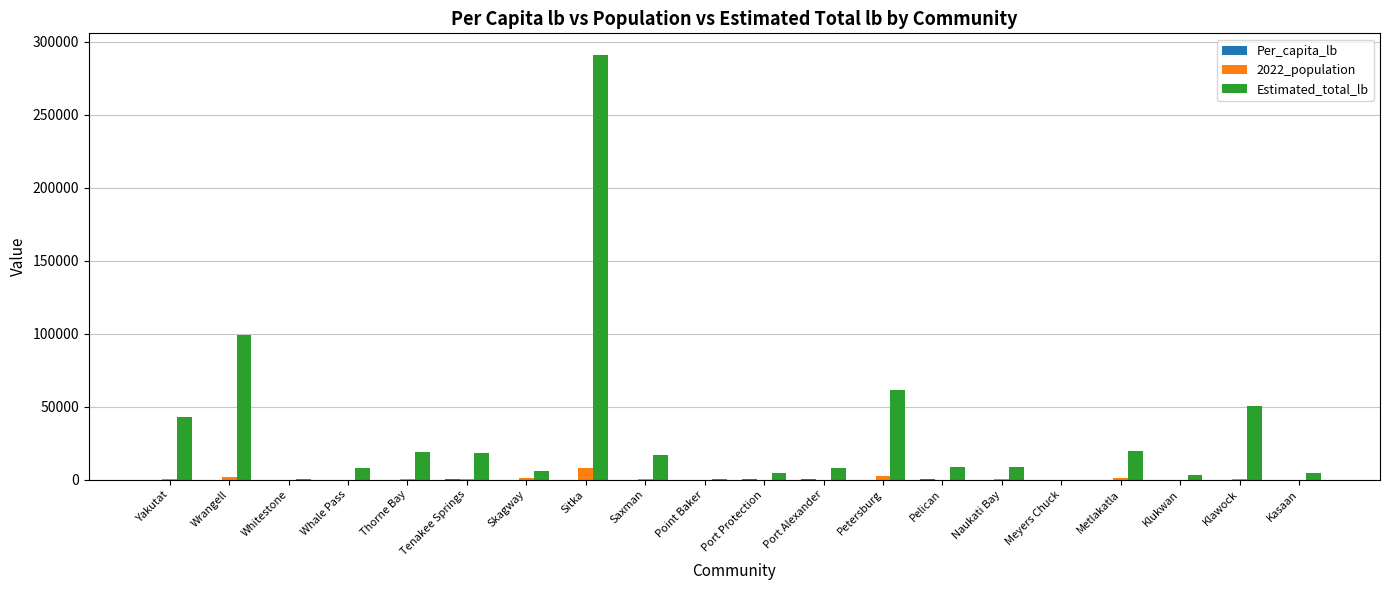

What is the greatest value displayed?

291127.7